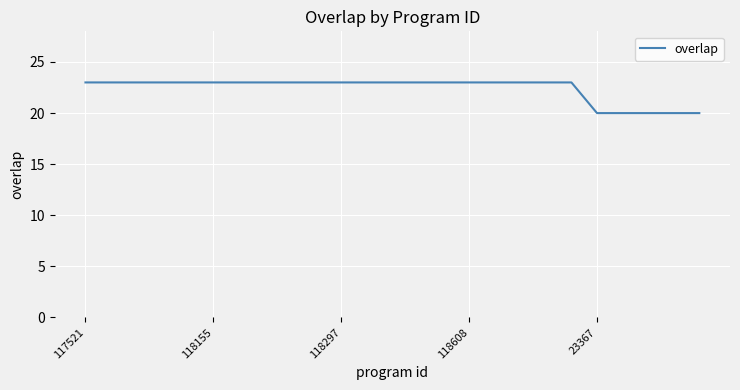

What is the difference between the maximum and minimum values?

3